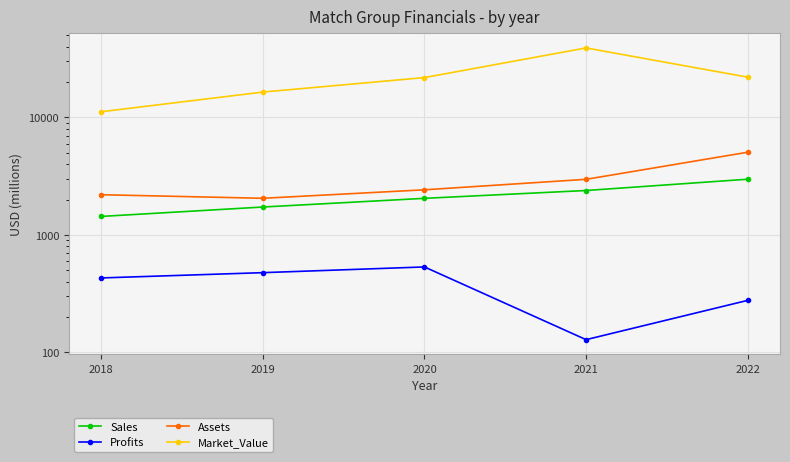

Where does the Assets series first go above 2424?

2021